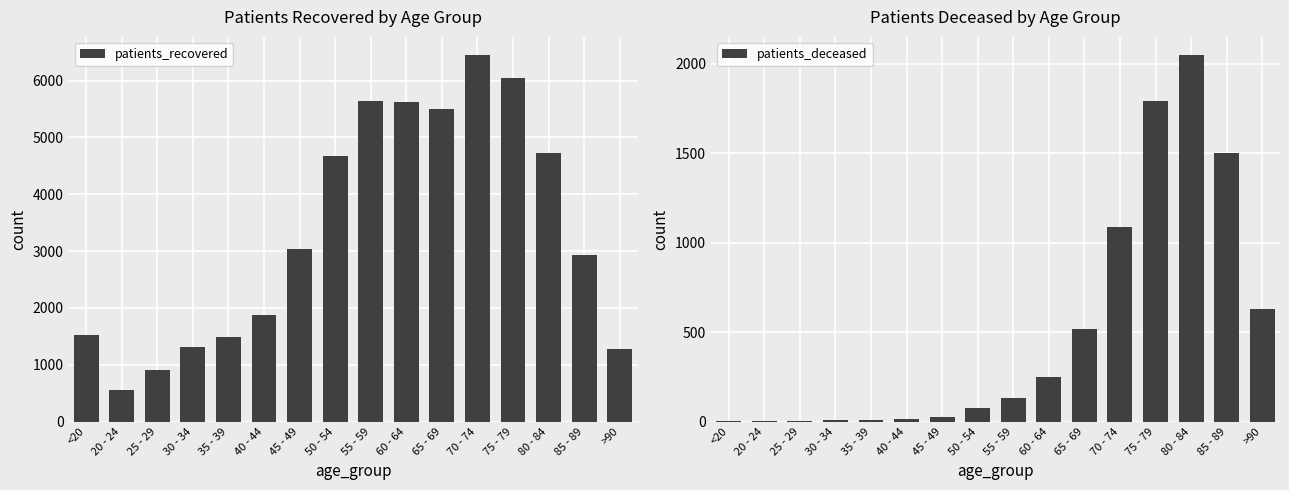

Reading left to right, what are all the values shown in this chart?

patients_recovered: 1518	552	905	1308	1495	1868	3032	4679	5642	5621	5502	6448	6048	4733	2927	1287
patients_deceased: 6	3	2	11	10	13	28	77	133	247	520	1090	1789	2047	1498	632